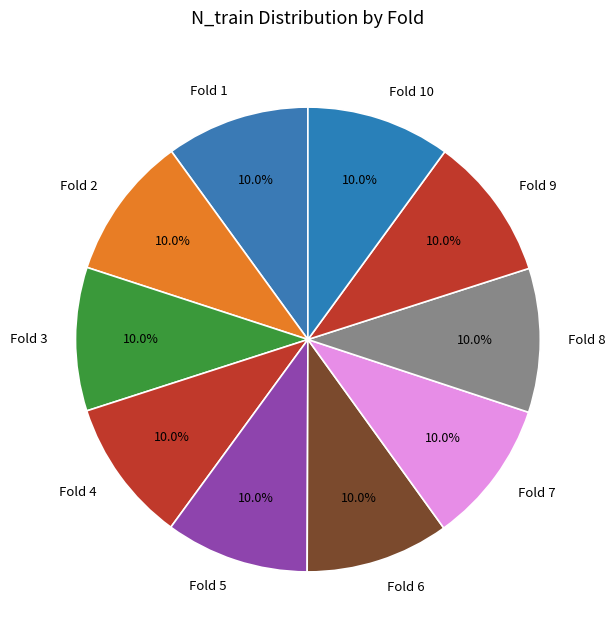

How many slices are in this pie chart?

10